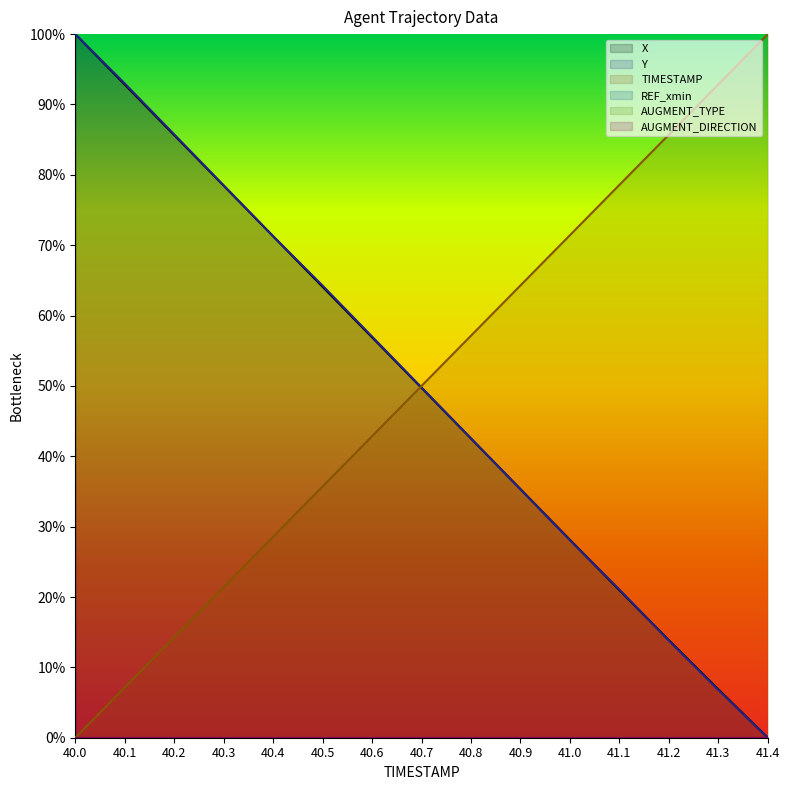

How many values in TIMESTAMP are above zero?

14